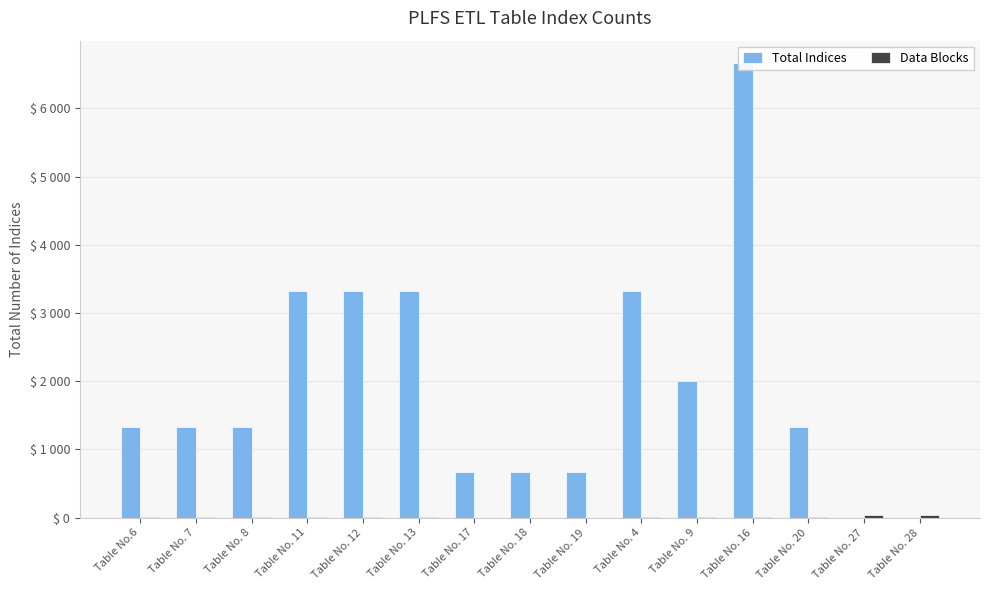

Count the Total Indices values in the range 666 to 3330.

12